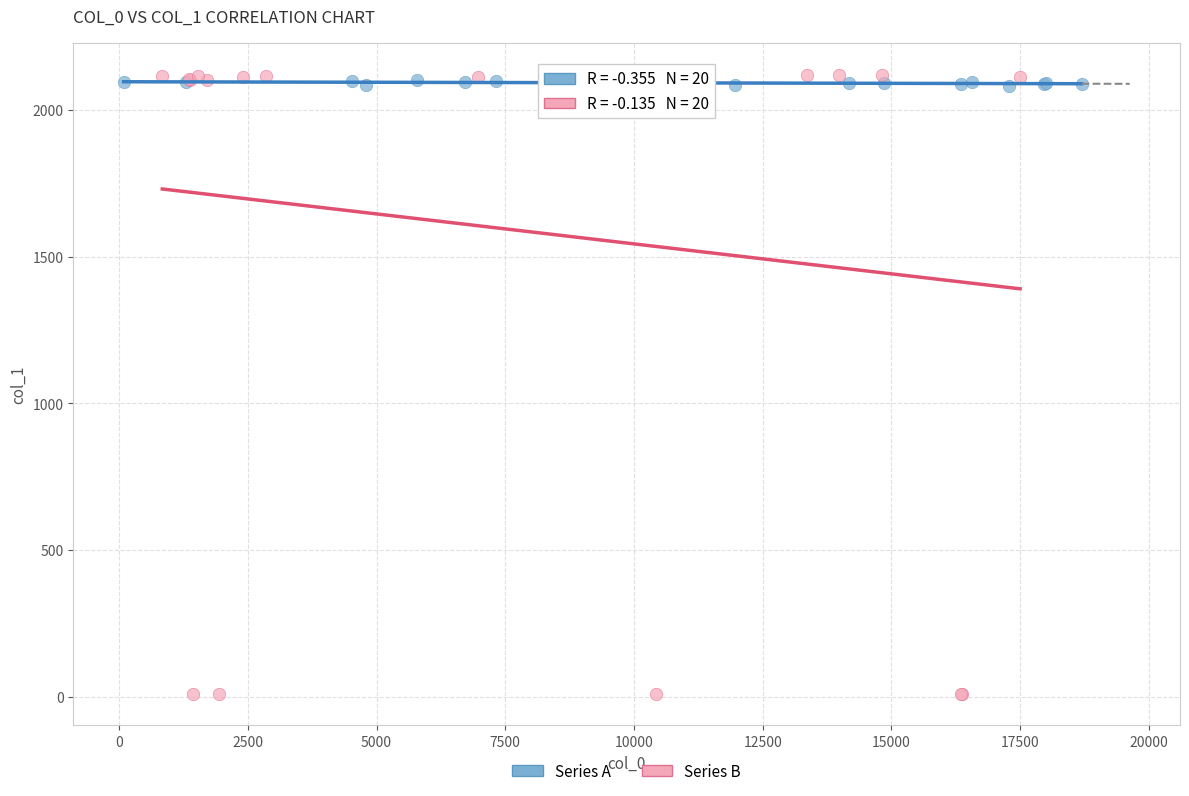

Which series contains the lowest Y value?

Series B